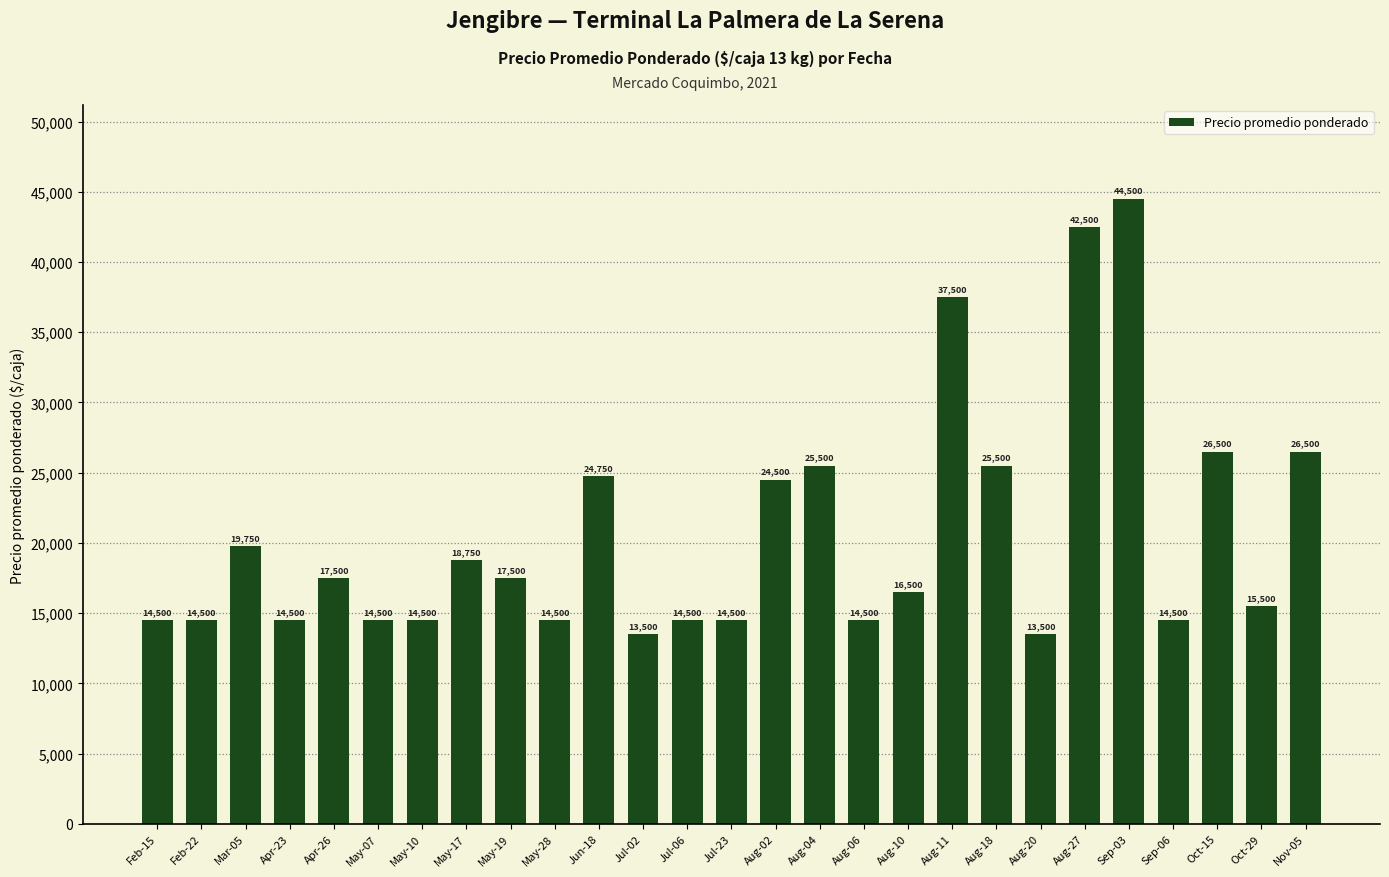

Reading left to right, what are all the values shown in this chart?

14500	14500	19750	14500	17500	14500	14500	18750	17500	14500	24750	13500	14500	14500	24500	25500	14500	16500	37500	25500	13500	42500	44500	14500	26500	15500	26500